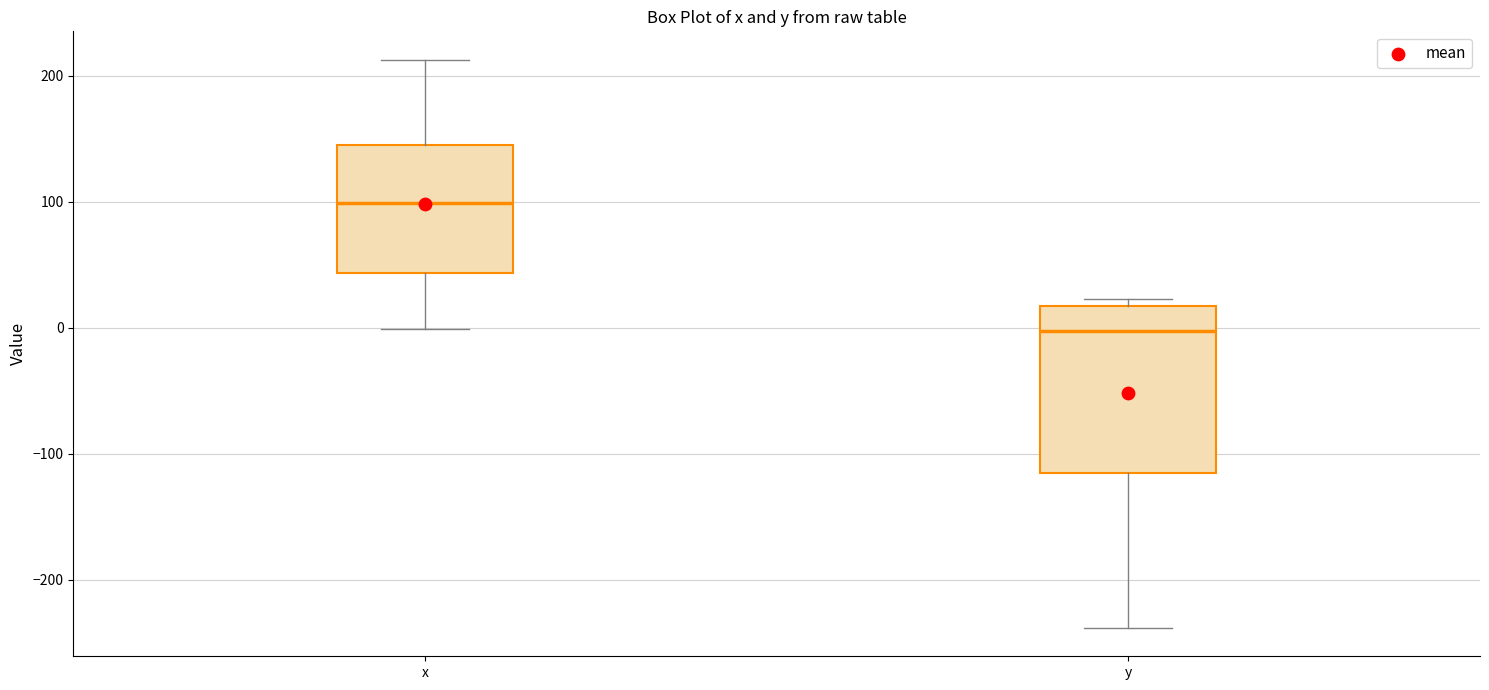

Where does the median line of the box for y sit on the y-axis? The values are not printed on the chart, so give them approximately, as read against the axis.

0